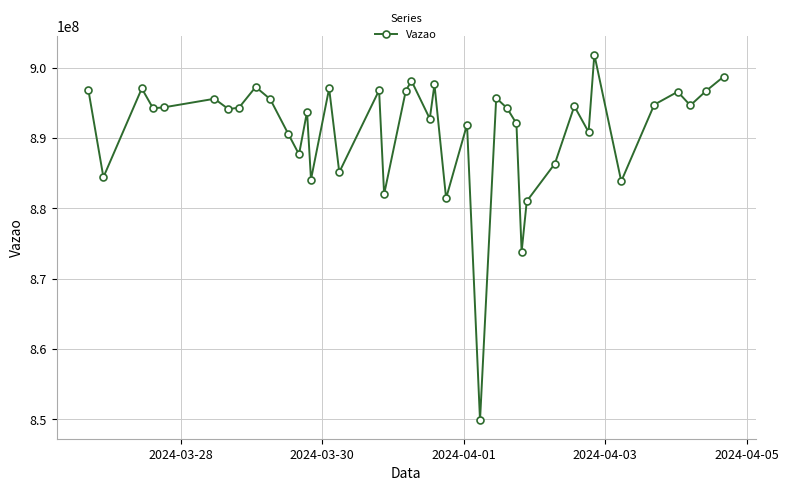

What is the value of the 16th point from the left?

885139867